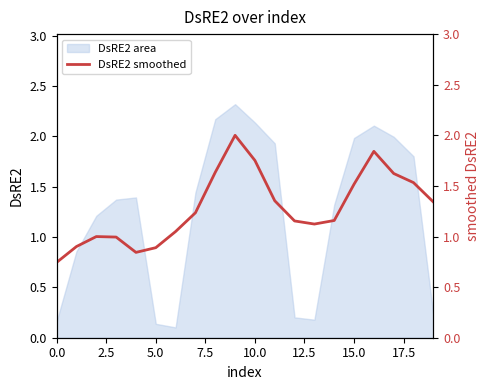

How many points are lower than both their immediate neighbors (excluding endpoints)?

2